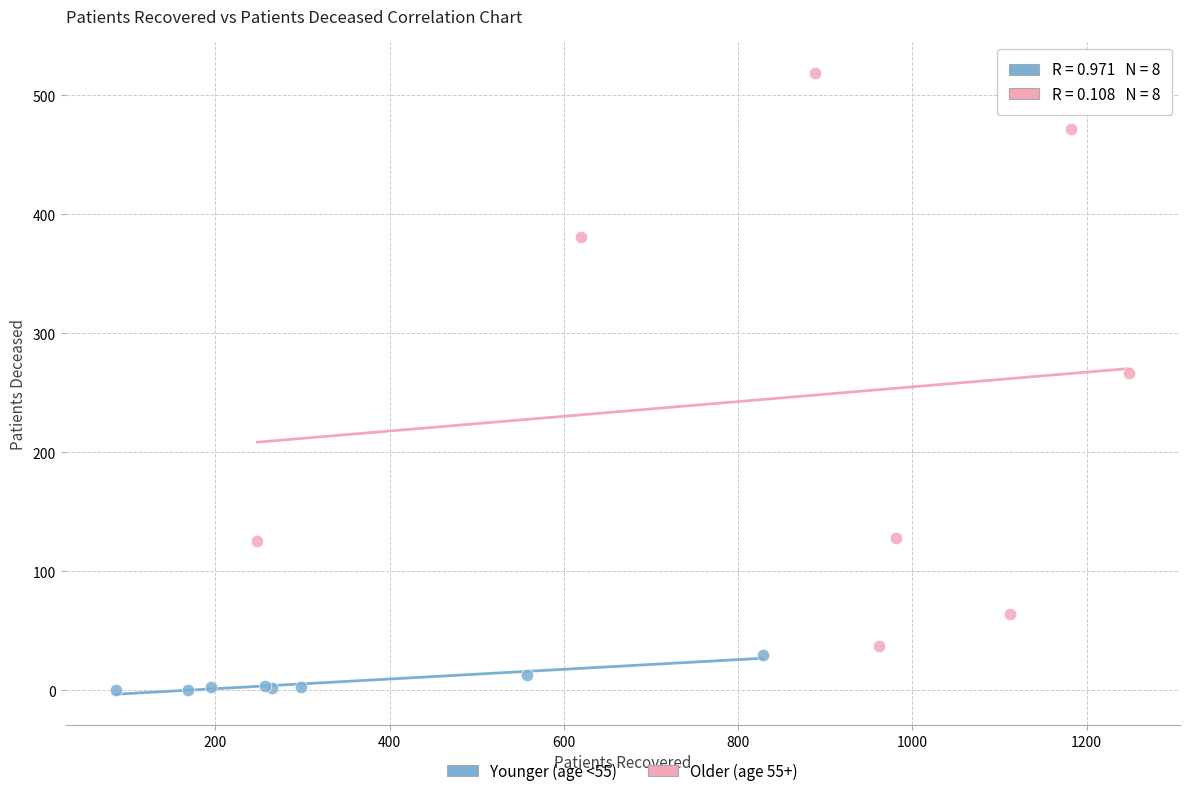

Which series reaches the maximum Y coordinate?

Older (age 55+)